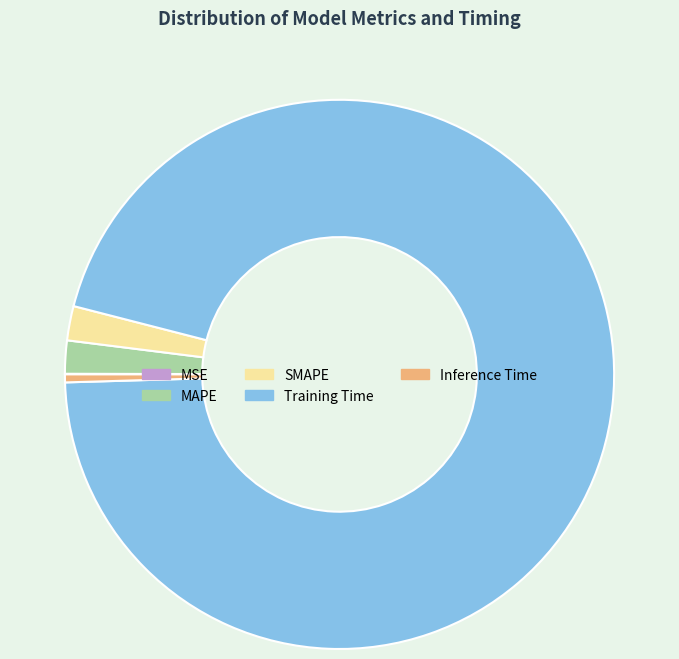

Which slice is the largest?

Training Time